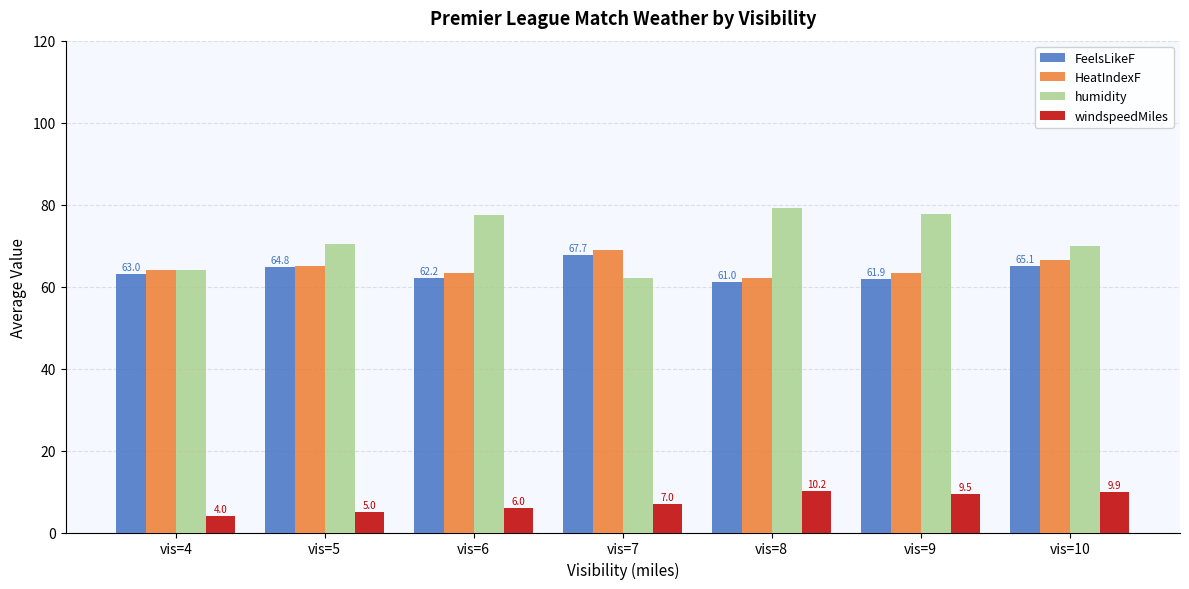

Is it true that HeatIndexF equals 35.4 at vis=7?

False